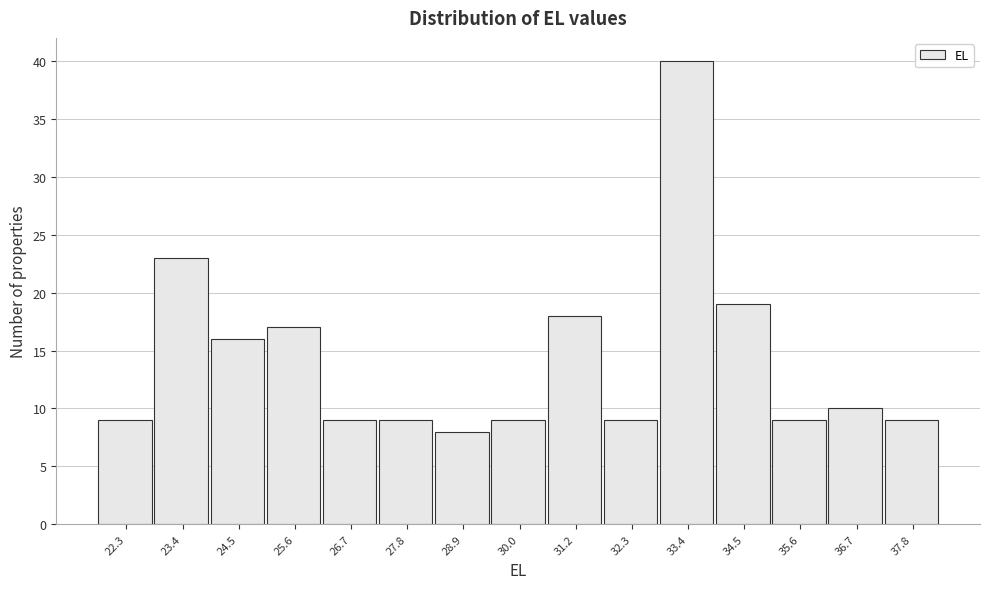

Reading right to left, transcribe all the data shown in this chart.

9	10	9	19	40	9	18	9	8	9	9	17	16	23	9